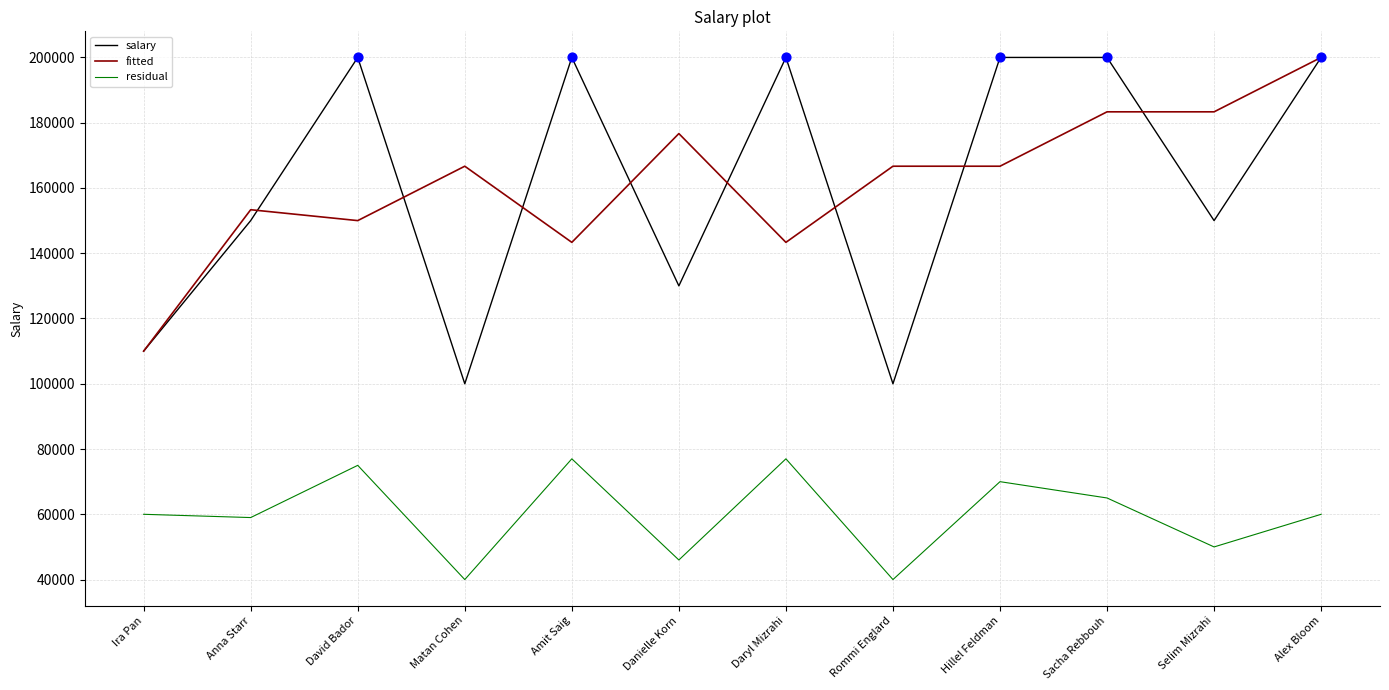

What is the total value across all series at Matan Cohen?

306666.7